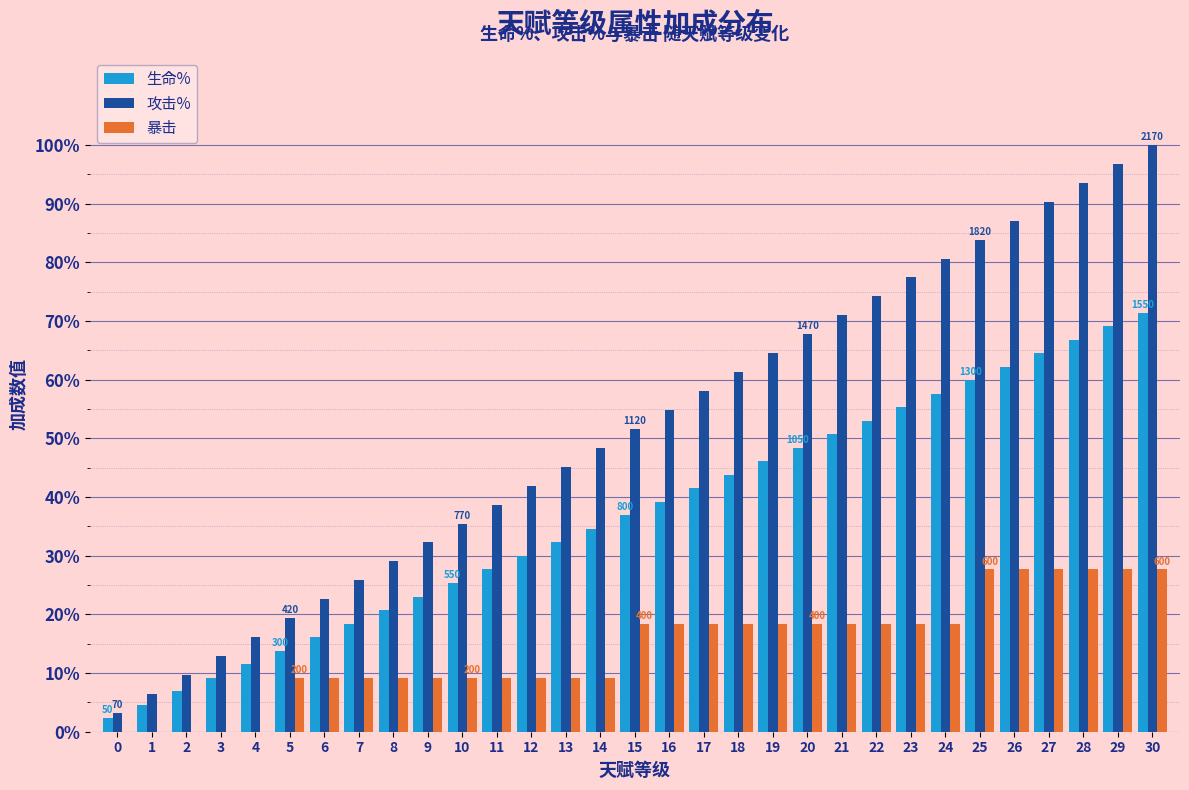

What is the total value across all series at 3?

22.1